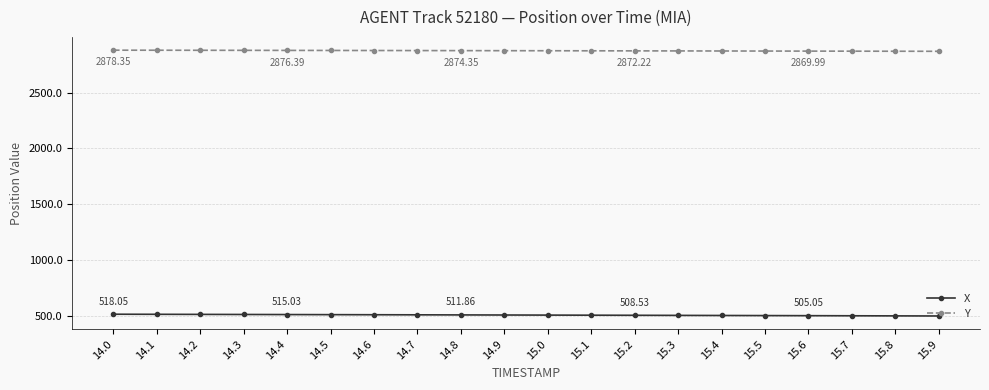

Is the value of Y at 14.2 greater than the value of X at 14.9?

Yes